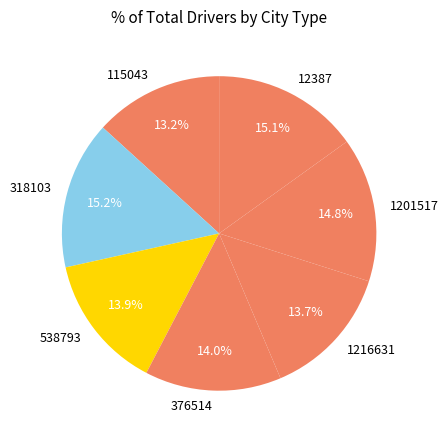

Does 1201517 represent more than half of the total?

No